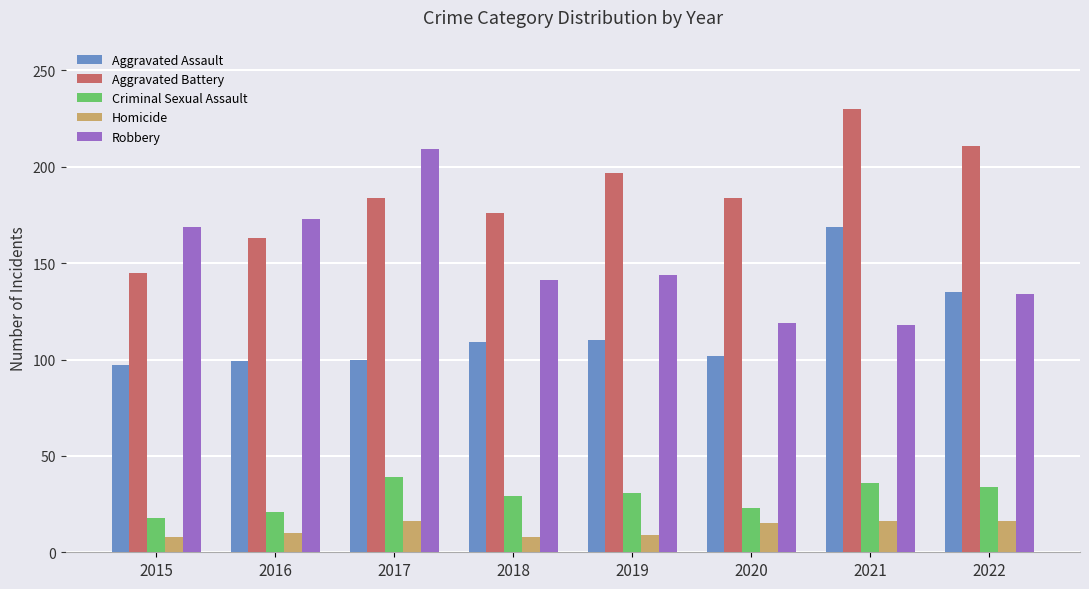

At how many categories does at least one series exceed 134?

8